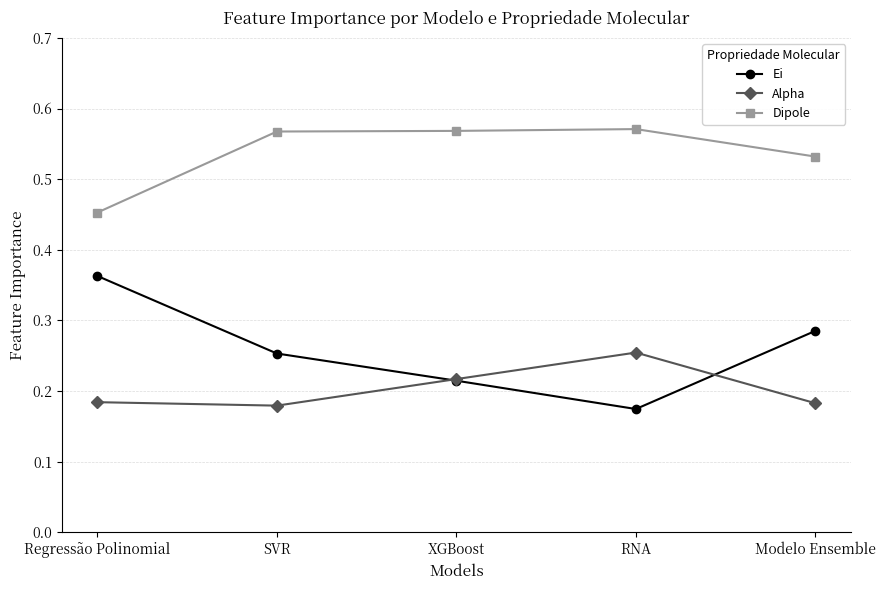

Which series changed the most between RNA and Modelo Ensemble?

Ei